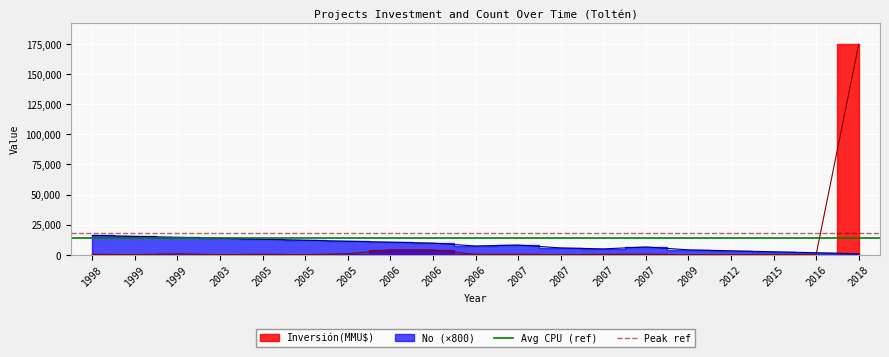

Between 1999 and 1998, which is larger?

1999